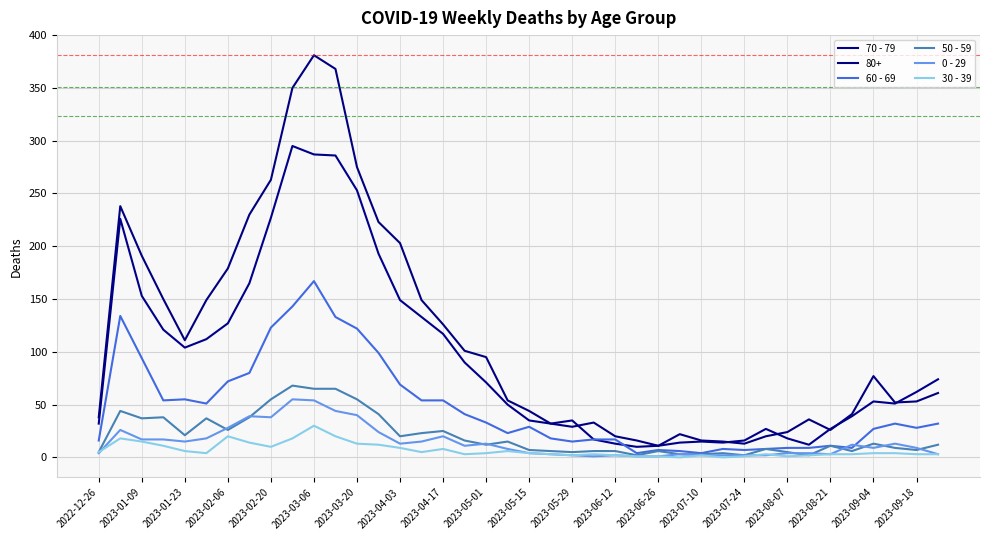

True or false: 60 - 69 and 50 - 59 cross at least once.

False